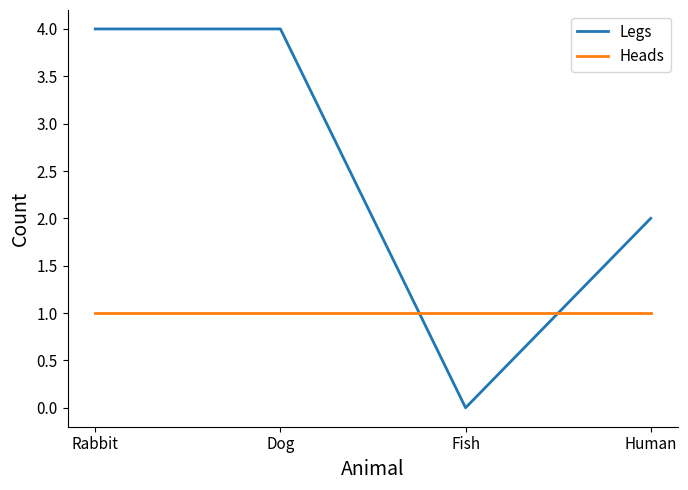

True or false: Legs and Heads cross at least once.

True